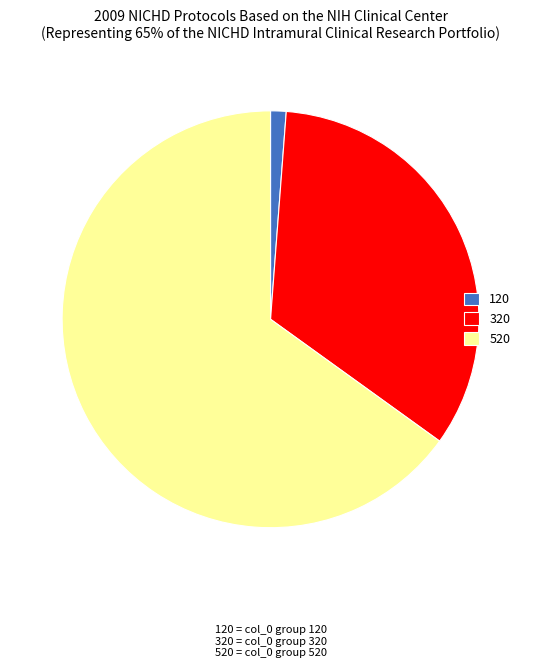

How many segments does this pie chart have?

3